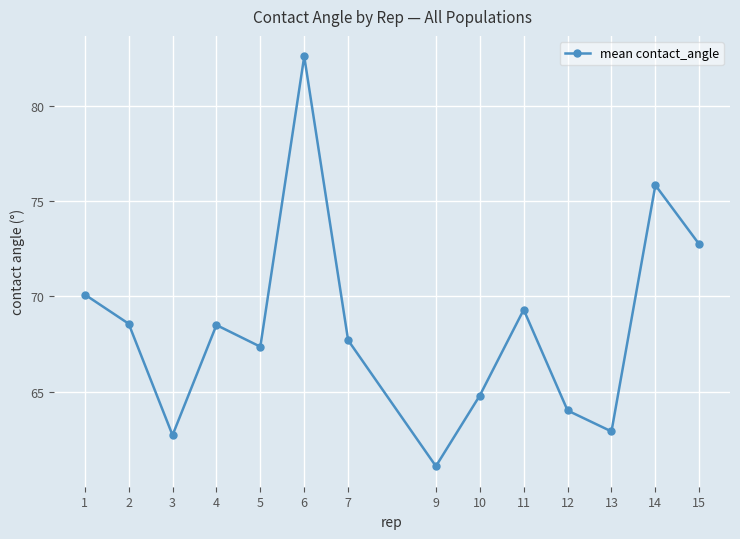

What is the difference between the values at 5 and 4?

1.1